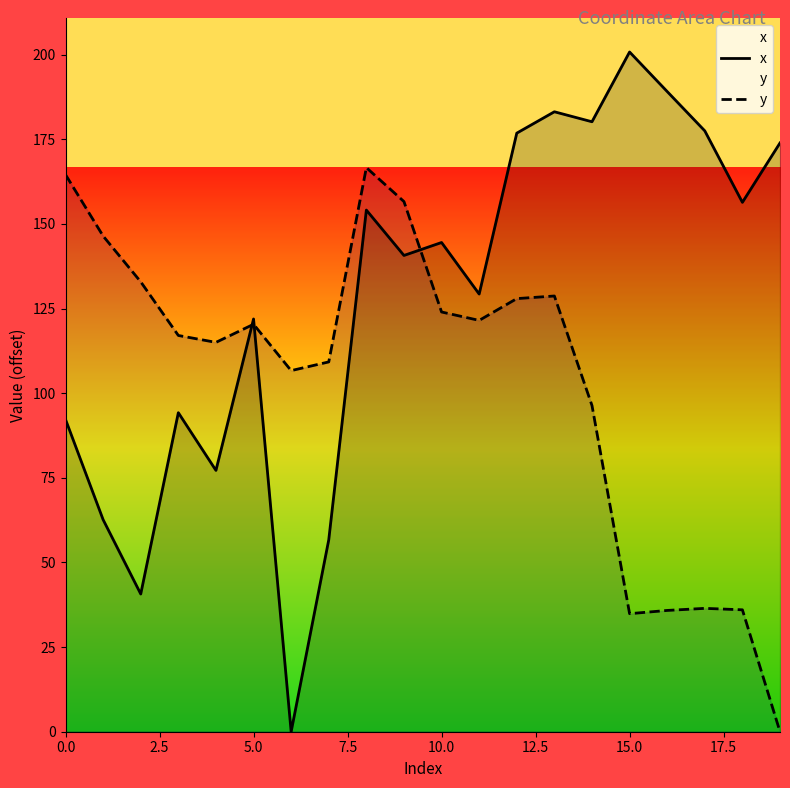

What is the approximate value of x at 19?

173.9